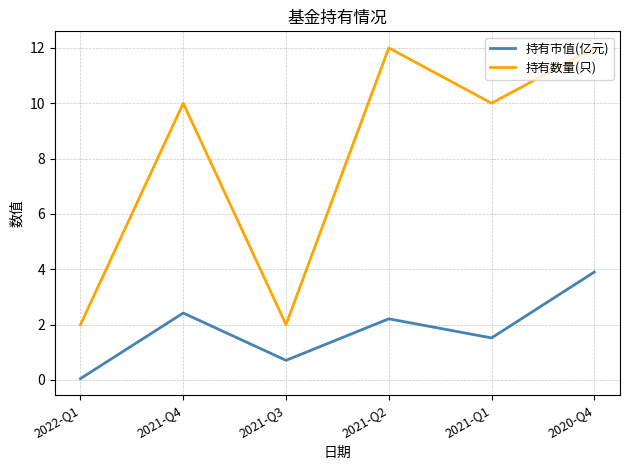

Rank the series at 2021-Q4 from highest to lowest value.

持有数量(只), 持有市值(亿元)